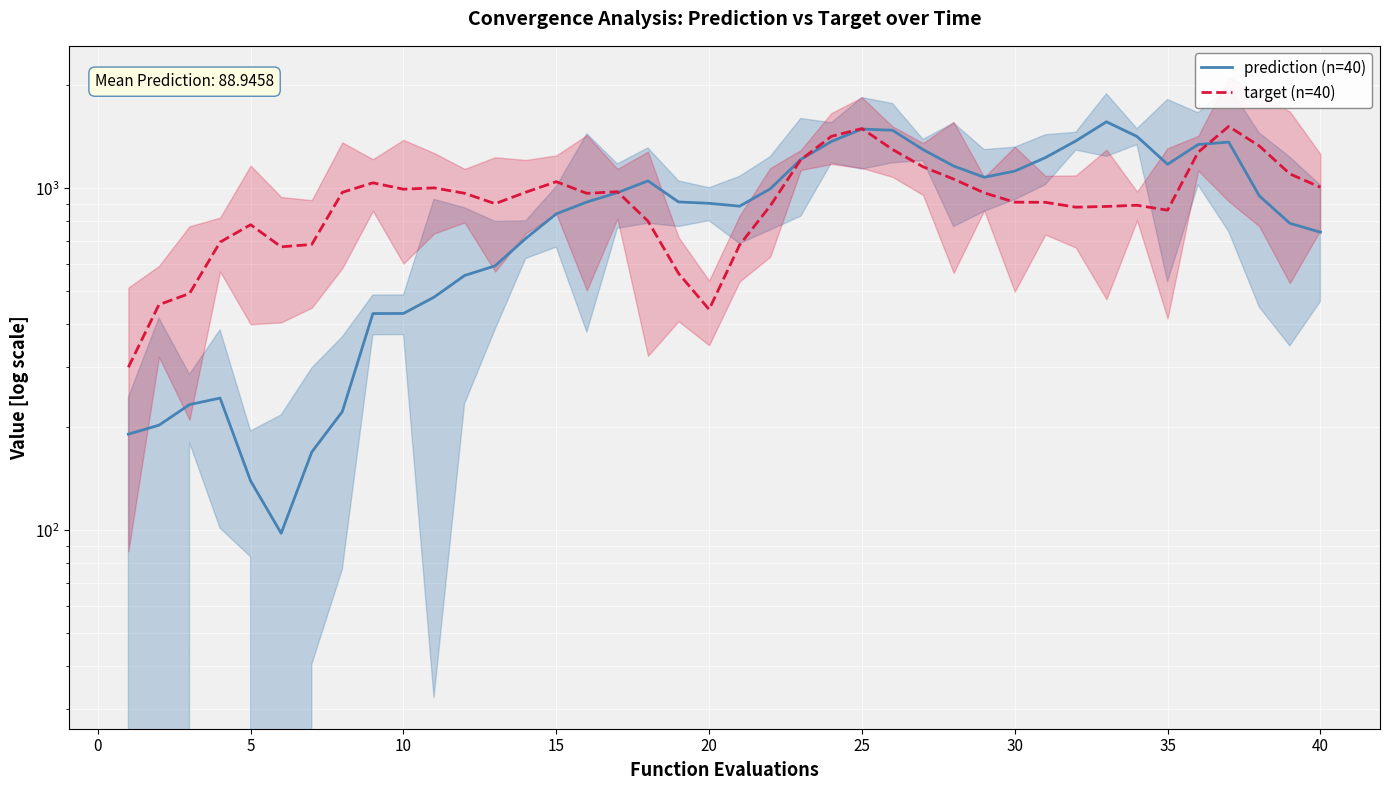

What is the highest value of the prediction (n=40) series?

1565.1